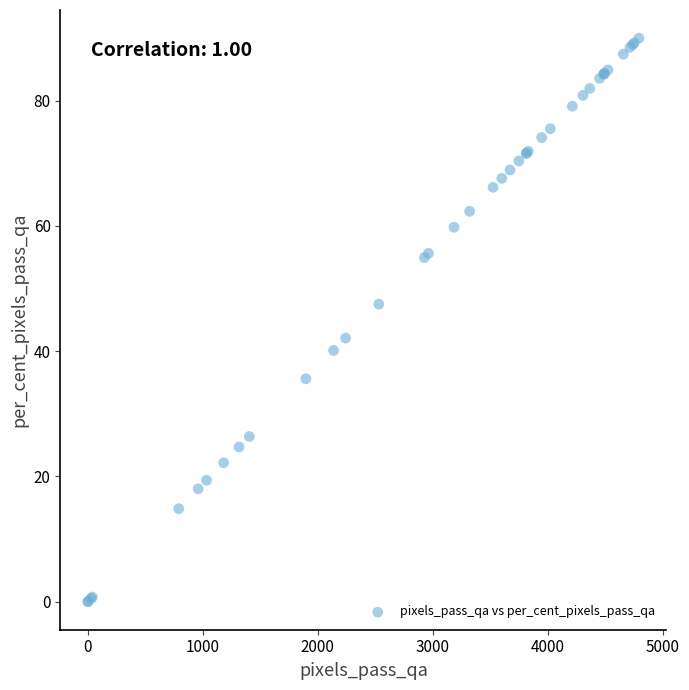

What Y value in the scatter plot is closest to 44?

42.1